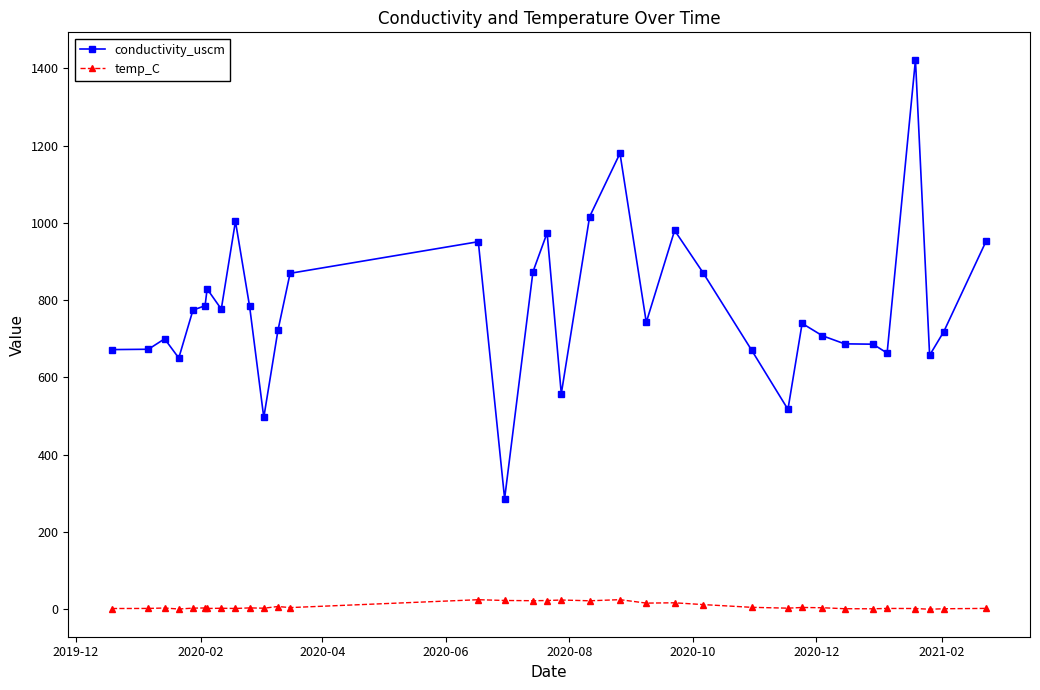

What is the value of the conductivity_uscm point at the 5th from the left?

774.2